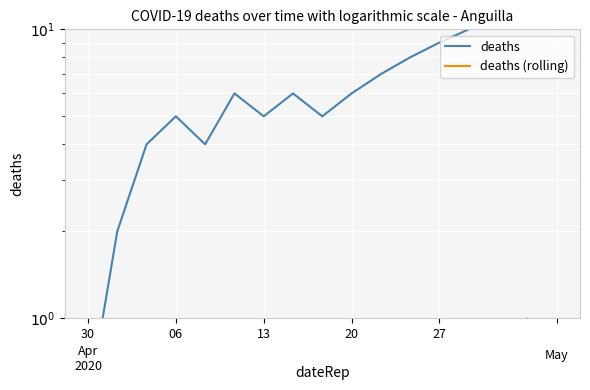

What is the average value of the deaths series?

6.6